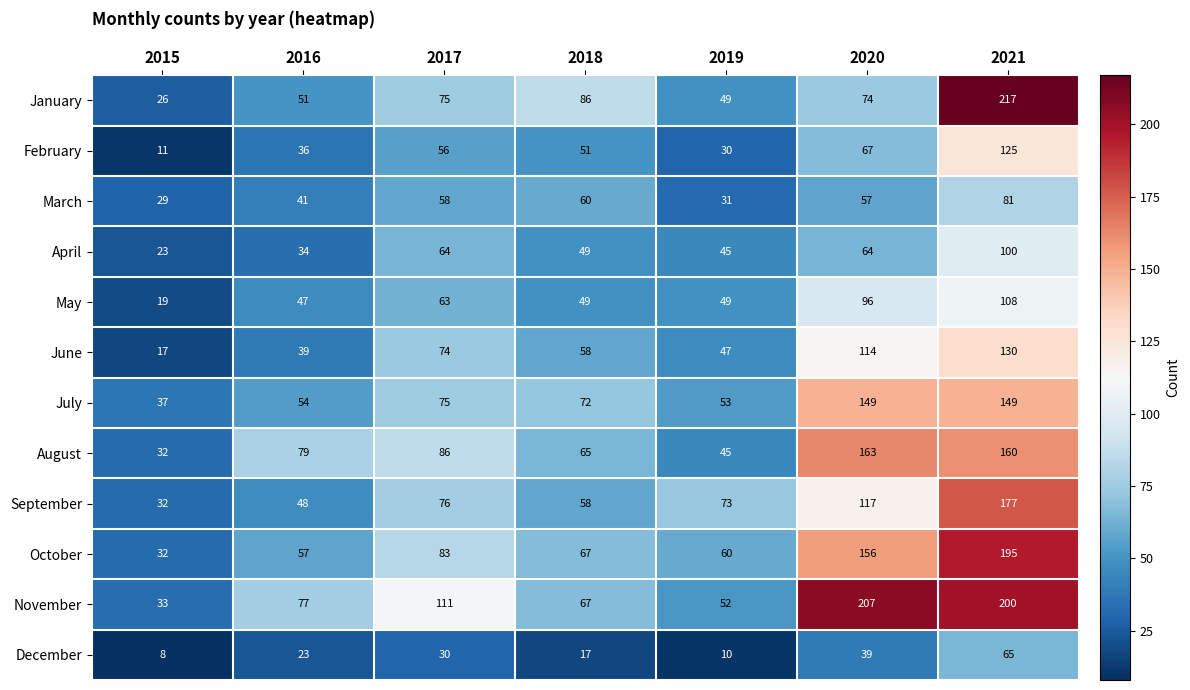

What is the highest value of the July series?

149